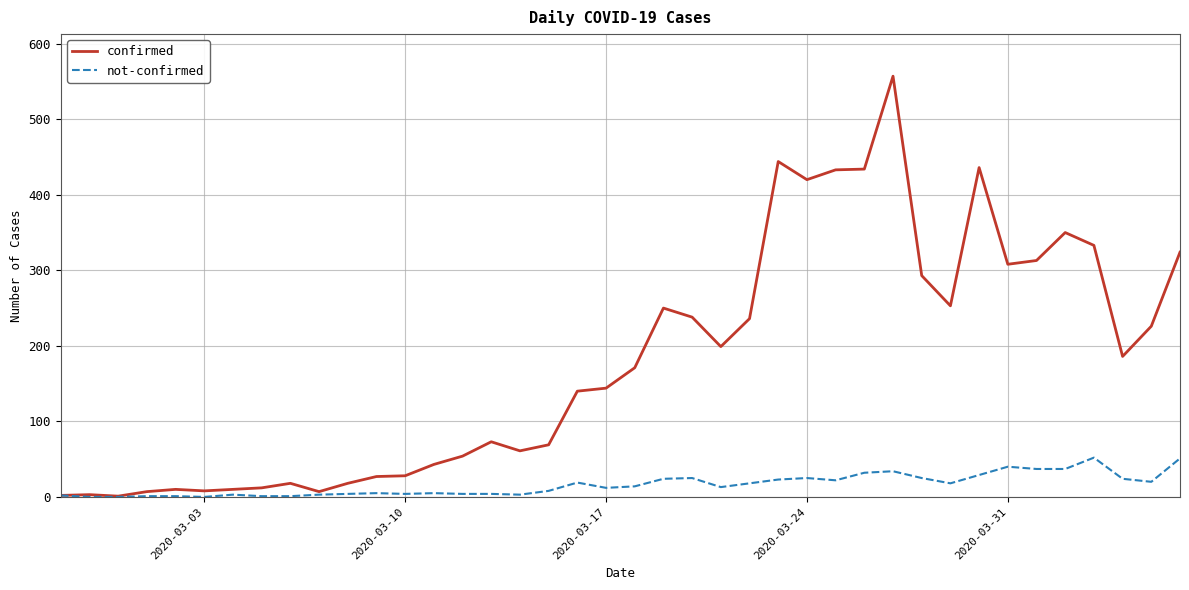

How many lines are shown in the chart?

2